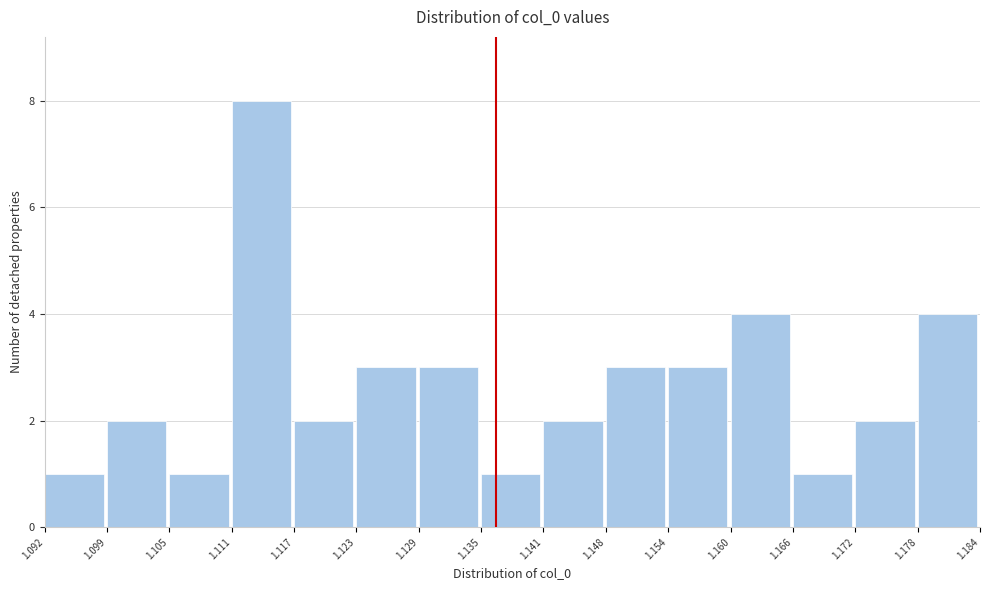

Reading left to right, list every bar in this chart as the range it spans on the x-axis followed by its height. The values are not printed on the chart, so give them approximately, as read against the axis.

1.092 to 1.099: 1
1.099 to 1.105: 2
1.105 to 1.111: 1
1.111 to 1.117: 8
1.117 to 1.123: 2
1.123 to 1.129: 3
1.129 to 1.135: 3
1.135 to 1.141: 1
1.141 to 1.148: 2
1.148 to 1.154: 3
1.154 to 1.160: 3
1.160 to 1.166: 4
1.166 to 1.172: 1
1.172 to 1.178: 2
1.178 to 1.184: 4